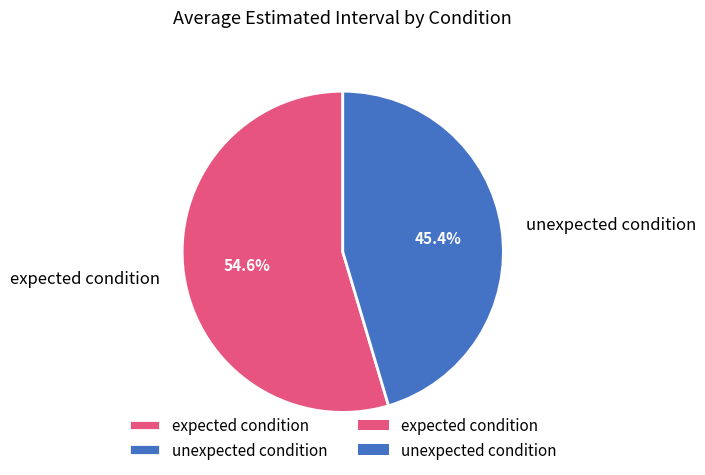

To the nearest percent, what is the combined percentage of expected condition and unexpected condition?

100%